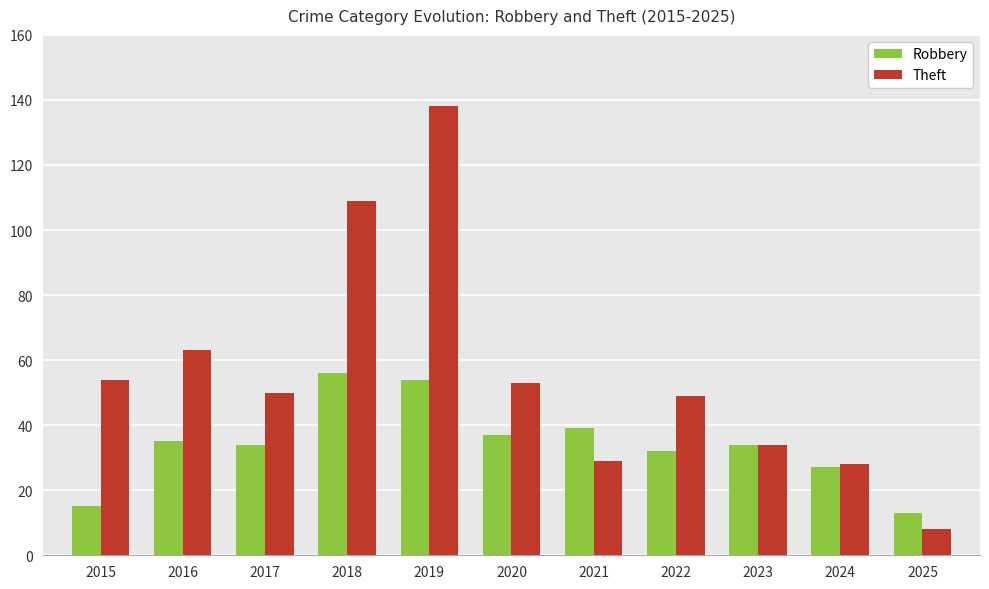

Rank the series by their average value, from lowest to highest.

Robbery, Theft